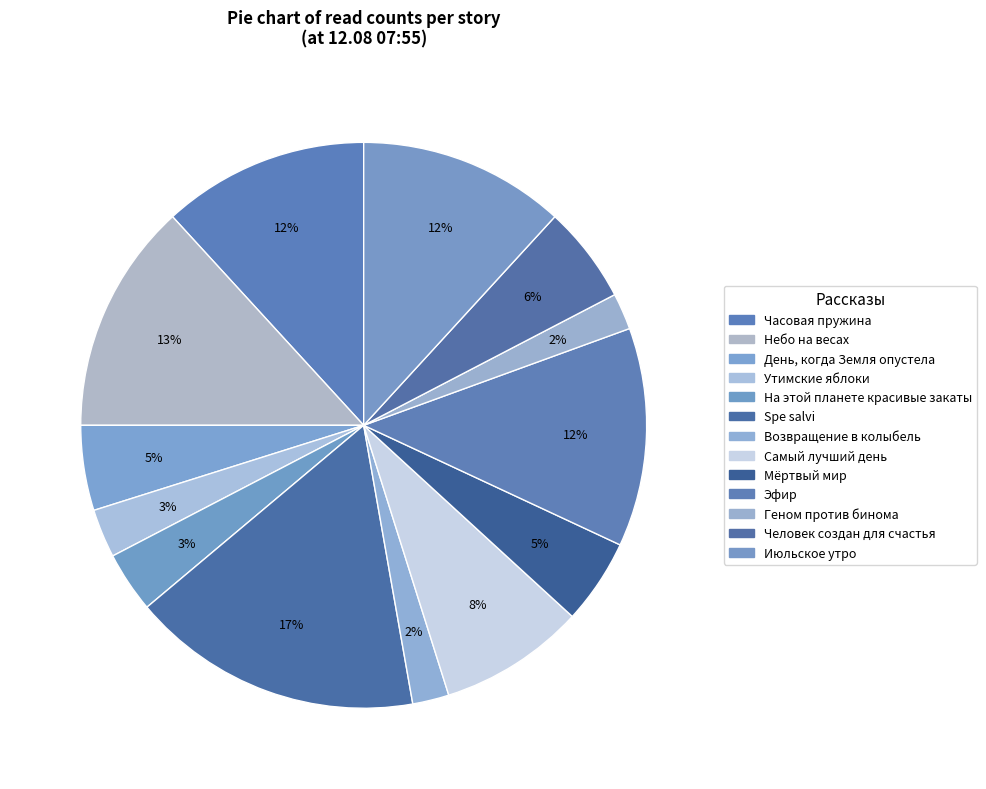

How many segments does this pie chart have?

13